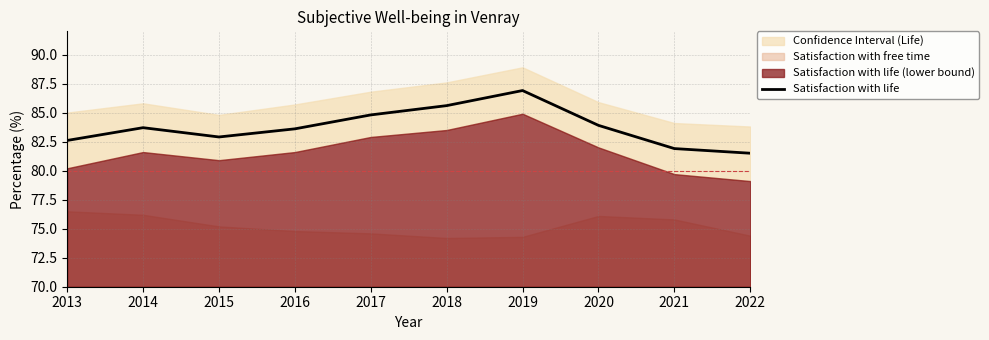

Between 2019 and 2014, which is larger?

2019